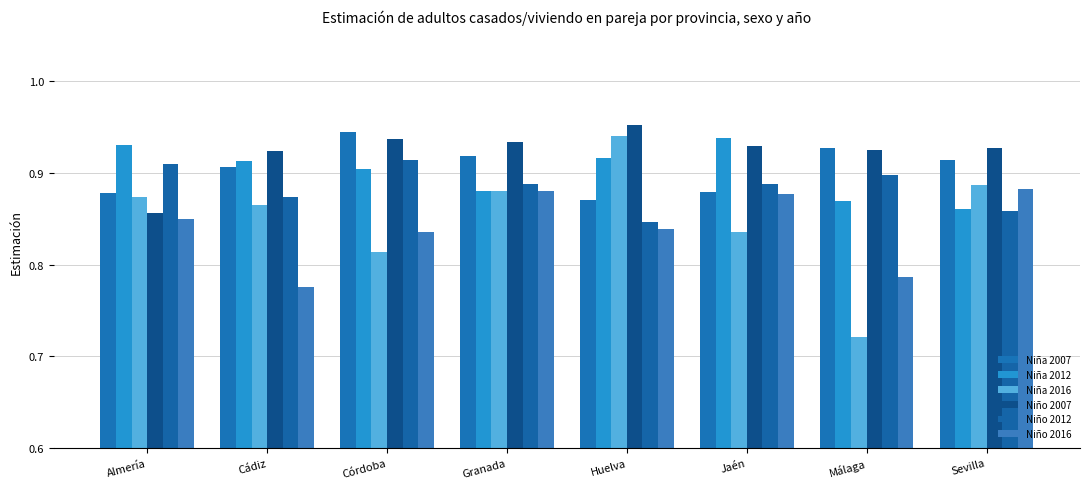

Which category has the highest value in the Niña 2012 series?

Jaén